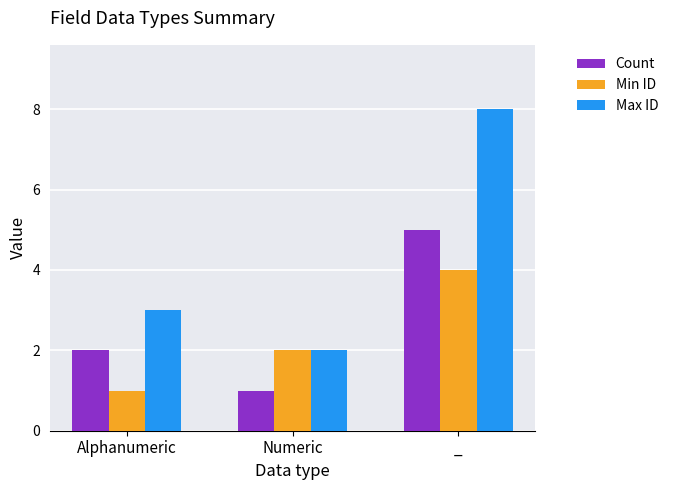

What is the difference between the highest and lowest values at _?

4